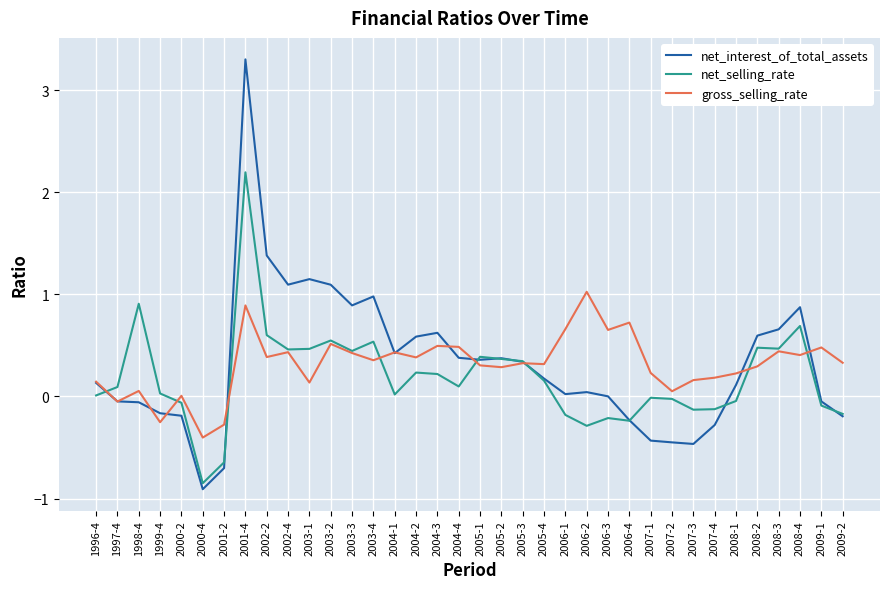

At which category is the sum across all series the highest?

2001-4